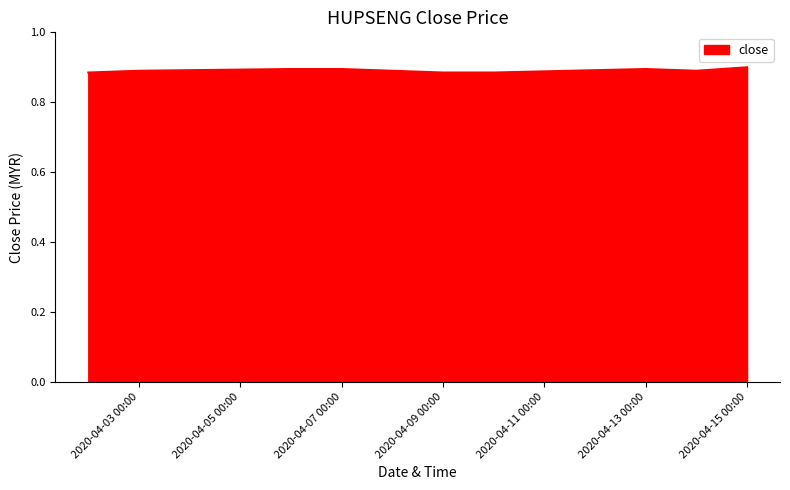

Is this an area chart (filled region under the line)?

Yes